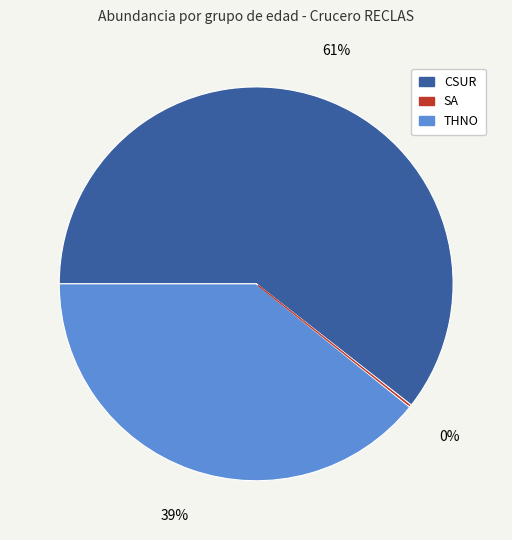

Is it true that THNO is 31% of the pie?

False